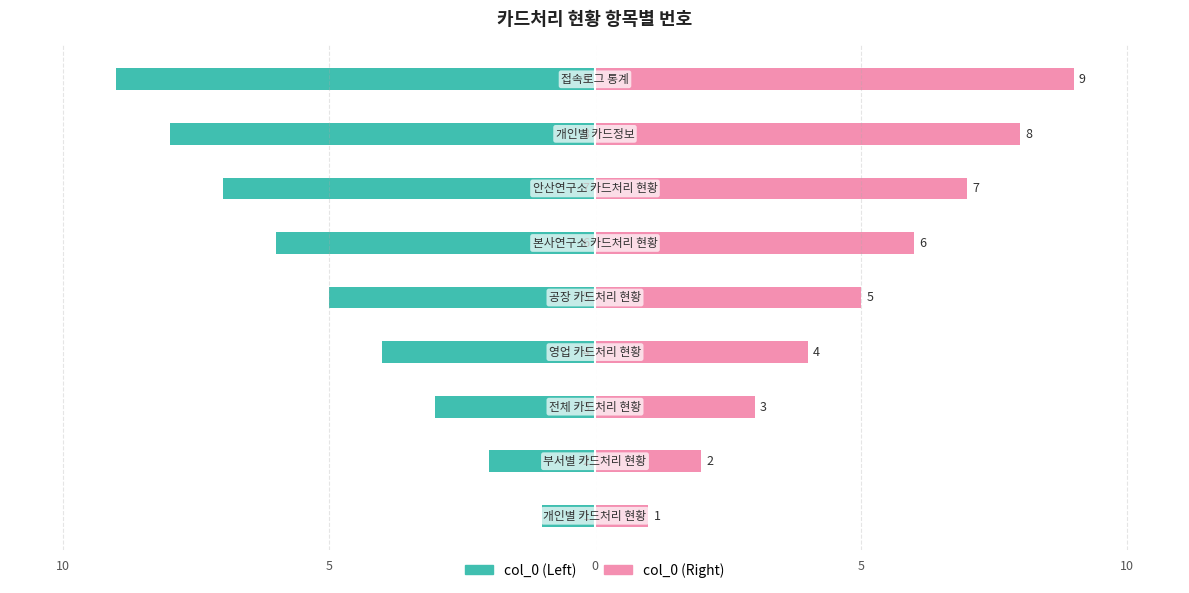

How many bars are there in total?

18